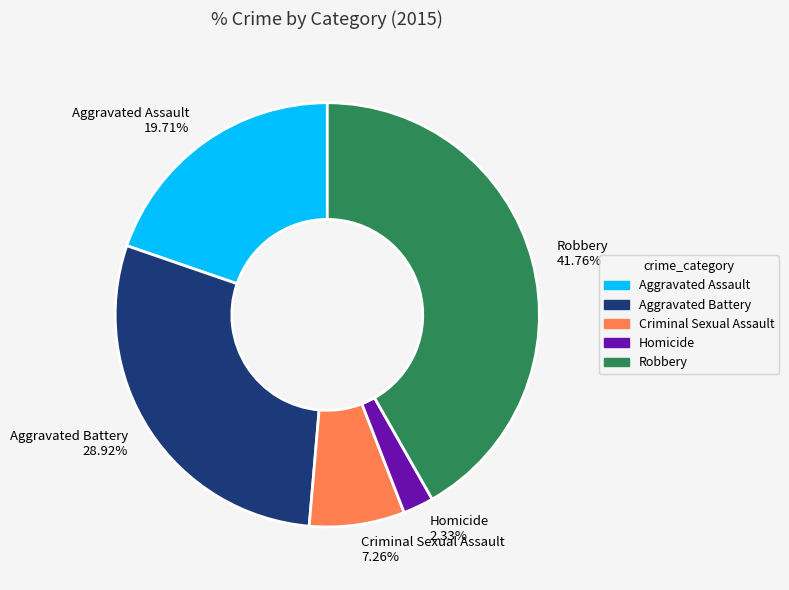

How many segments does this pie chart have?

5